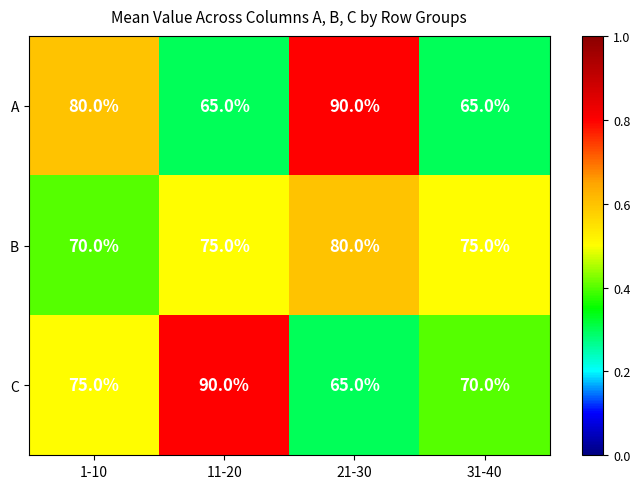

What is the sum of the A values at 21-30 and 31-40?

155